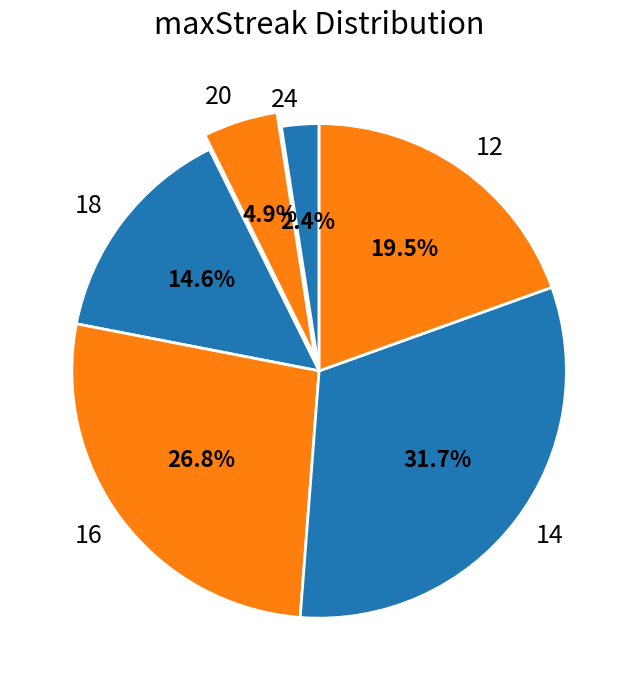

What is the ratio of the value at 24 to the value at 12?

0.1